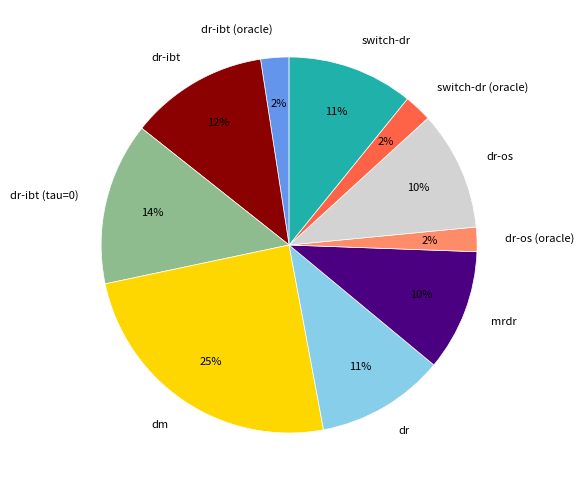

How many slices are in this pie chart?

10